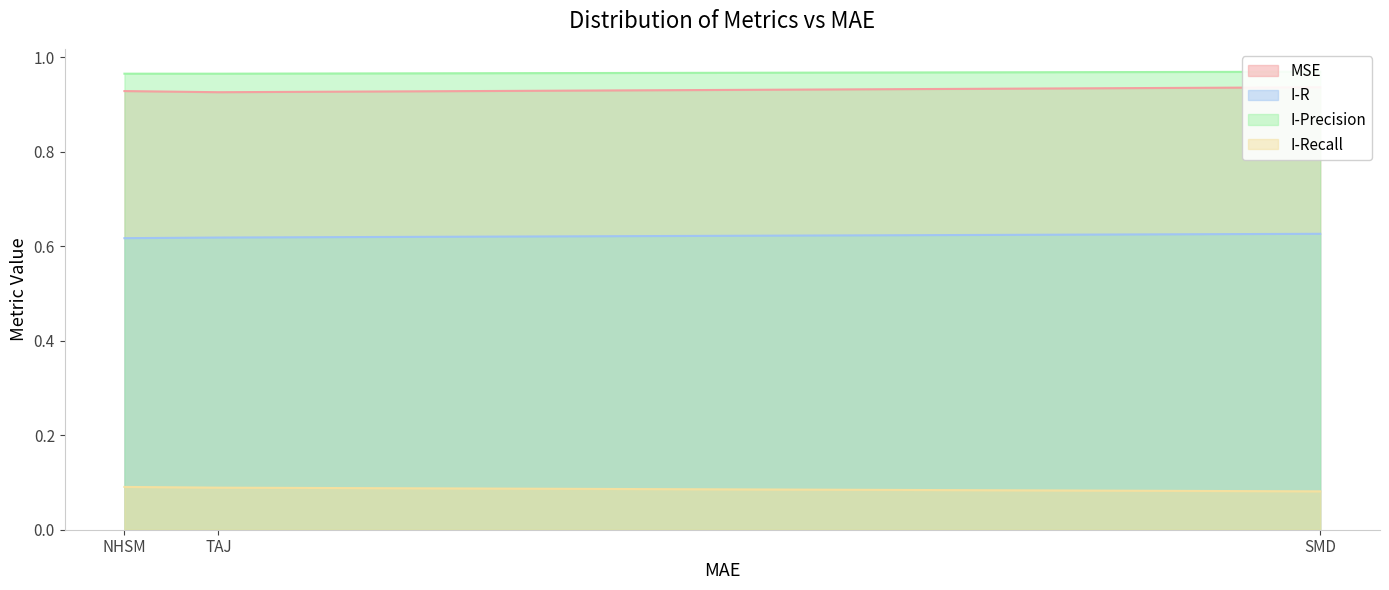

Reading left to right, extract all data points from this chart.

MSE: NHSM=0.9	TAJ=0.9	SMD=0.9
I-R: NHSM=0.6	TAJ=0.6	SMD=0.6
I-Precision: NHSM=1.0	TAJ=1.0	SMD=1.0
I-Recall: NHSM=0.1	TAJ=0.1	SMD=0.1